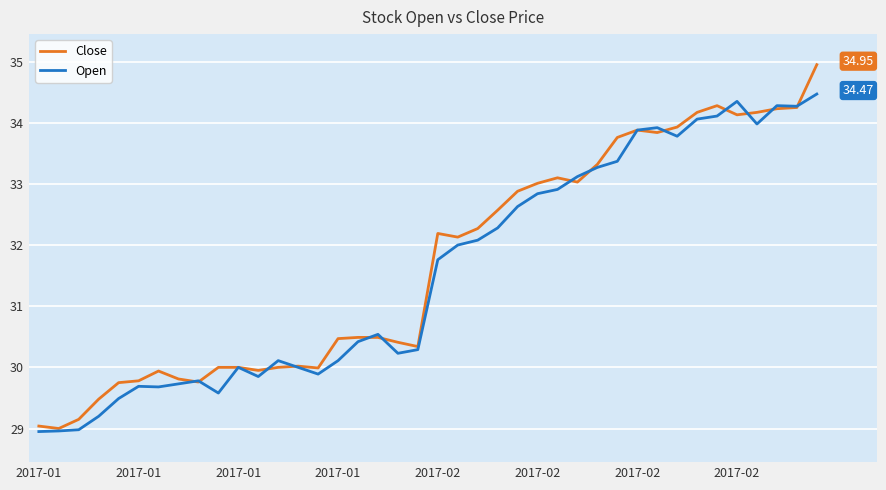

Rank the series by their maximum value, from lowest to highest.

Open, Close